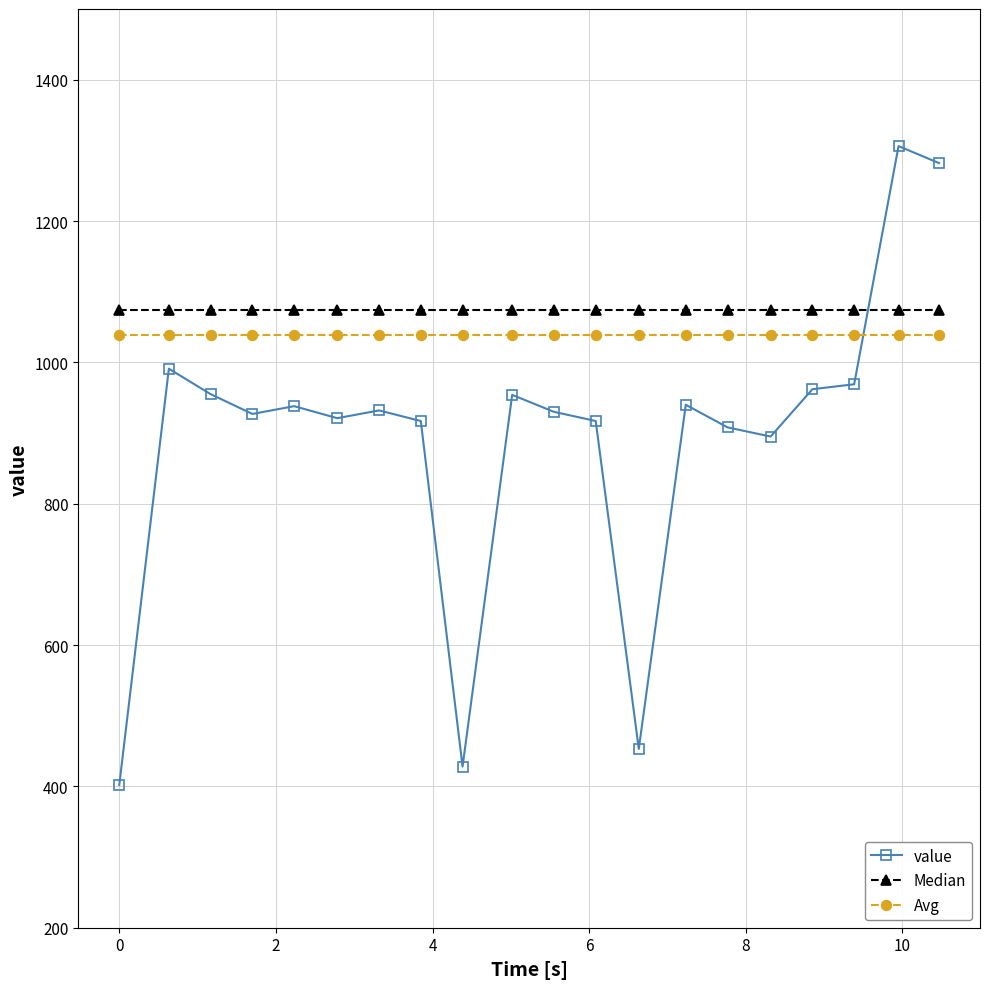

Is this an area chart (filled region under the line)?

No